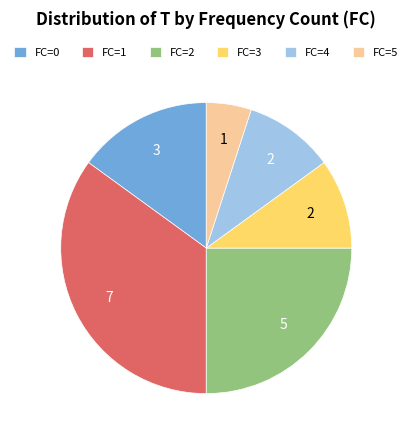

How many segments does this pie chart have?

6